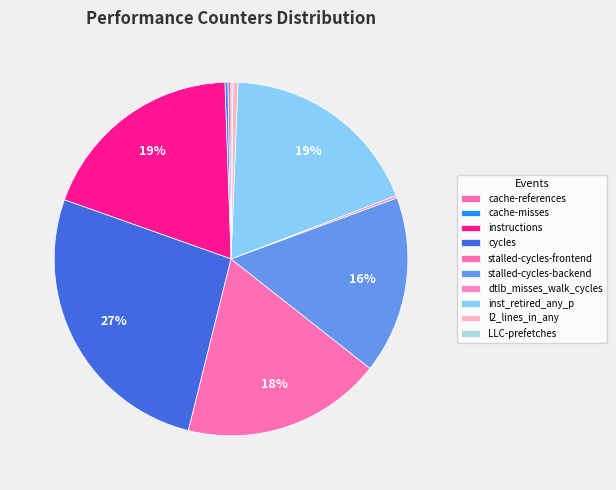

Is cache-references the majority of the pie?

No